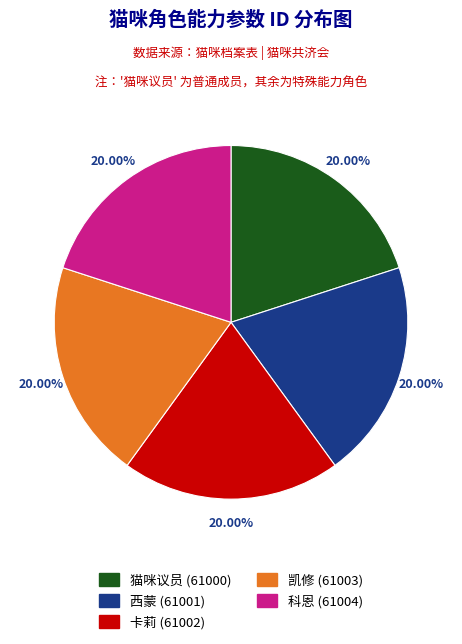

Is it true that 卡莉 (61002) is 20% of the pie?

True